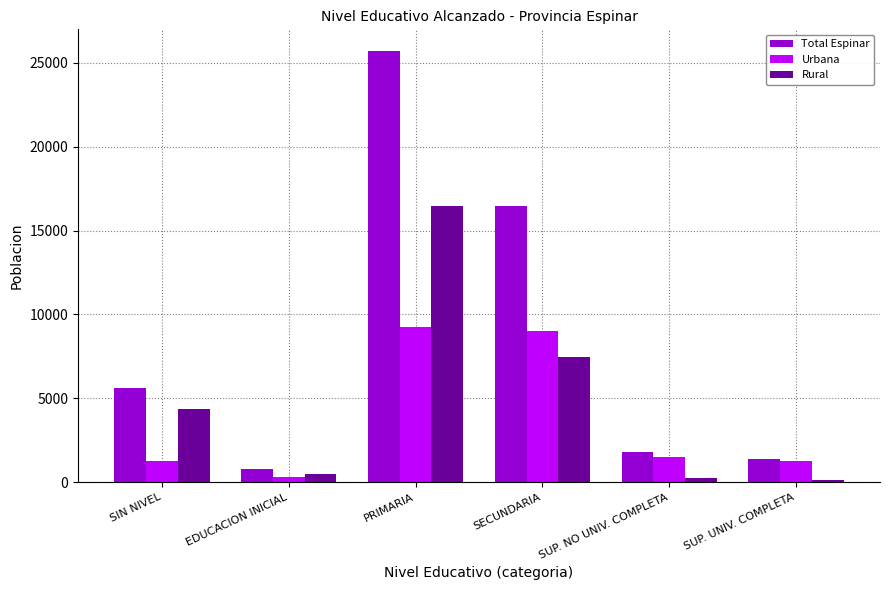

How many data points in Urbana are less than 1505?

3